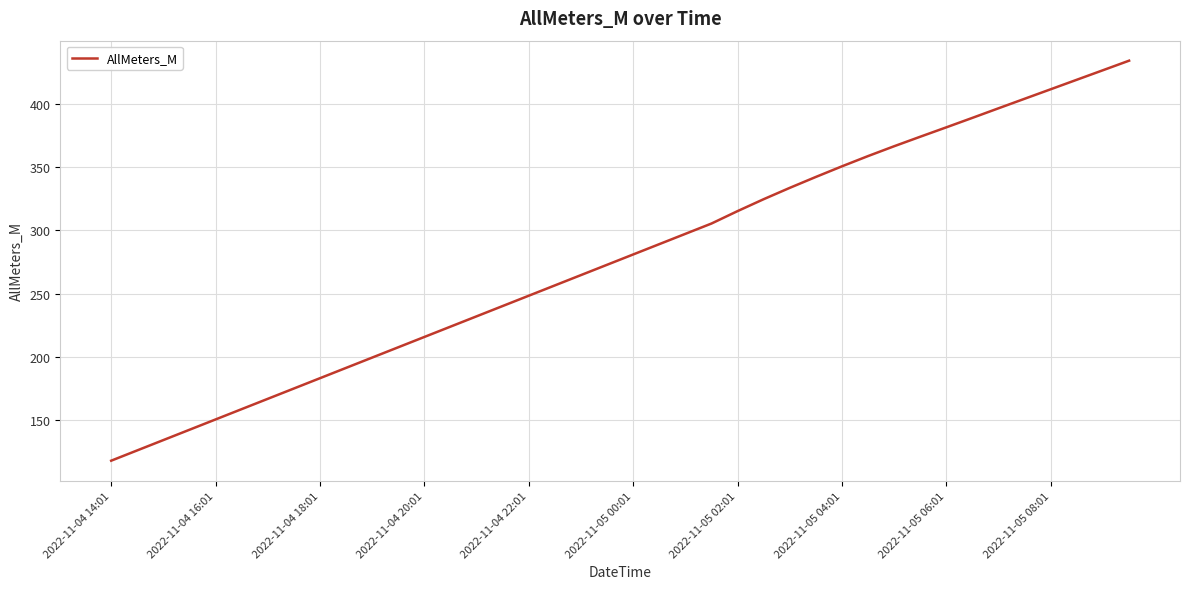

What is the difference between the maximum and minimum values?

316.0